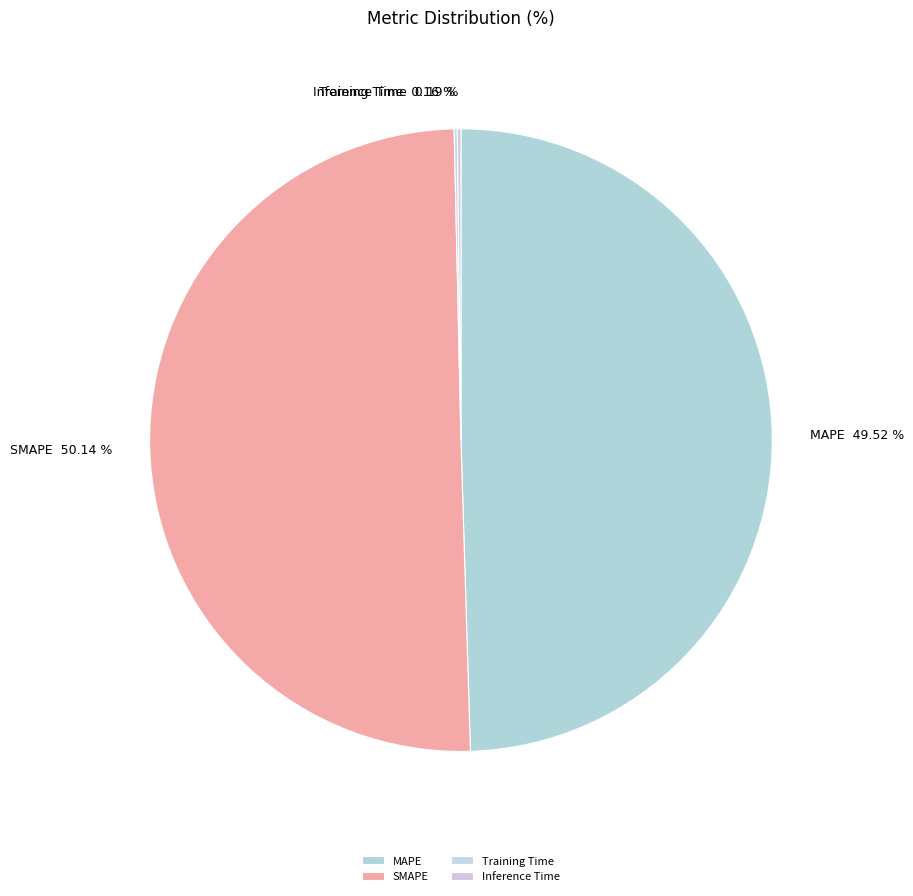

How much of the chart is everything except SMAPE?

49.9%